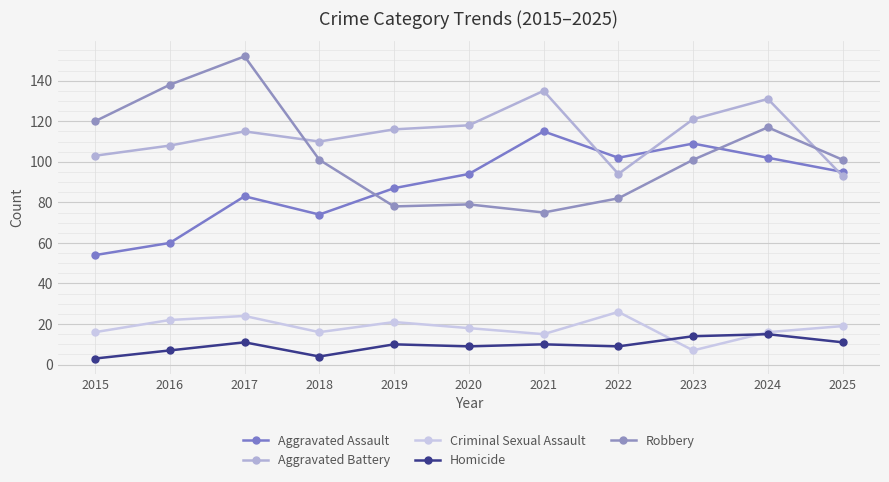

What is the spread (max minus min) of values at 2023?

114